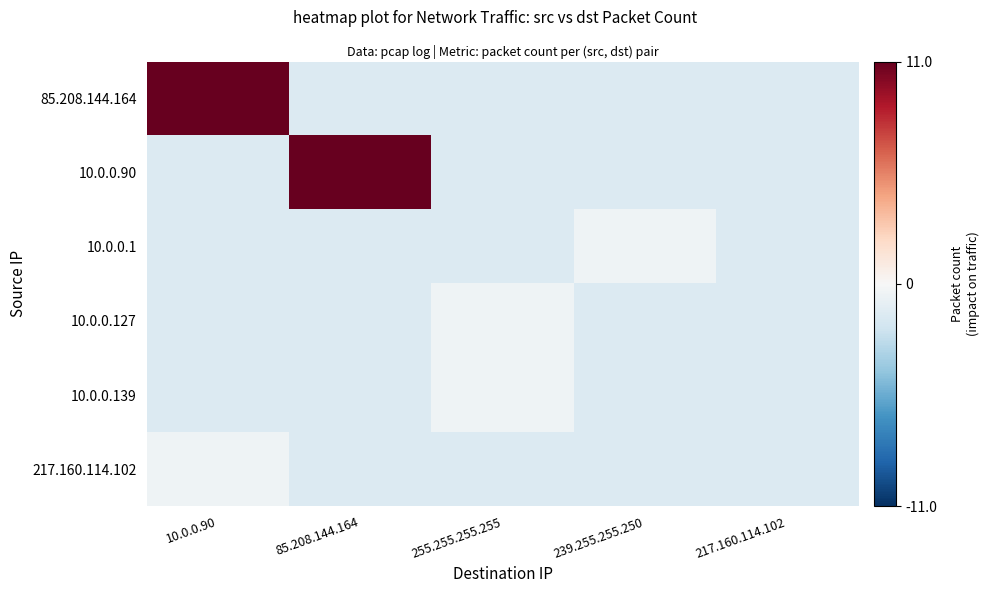

How many categories are shown in the chart?

5